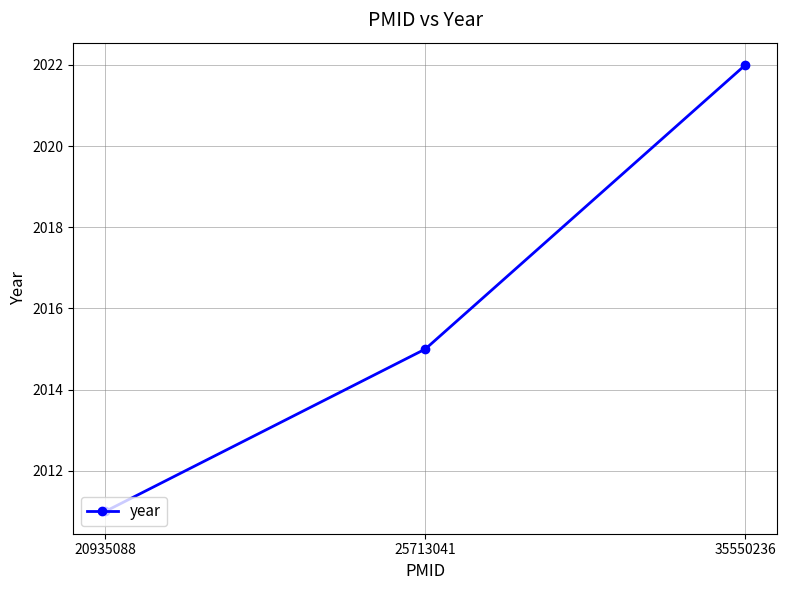

True or false: the data shows 2015 at 25713041.

True